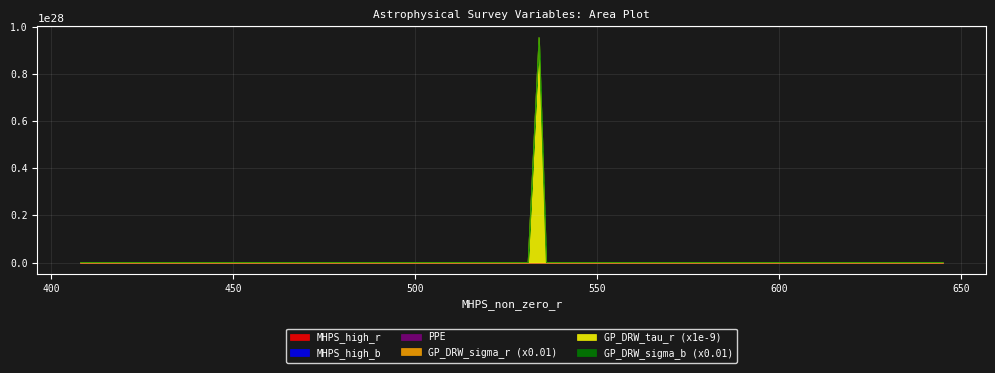

How many values in the GP_DRW_tau_r series are below 6?

13